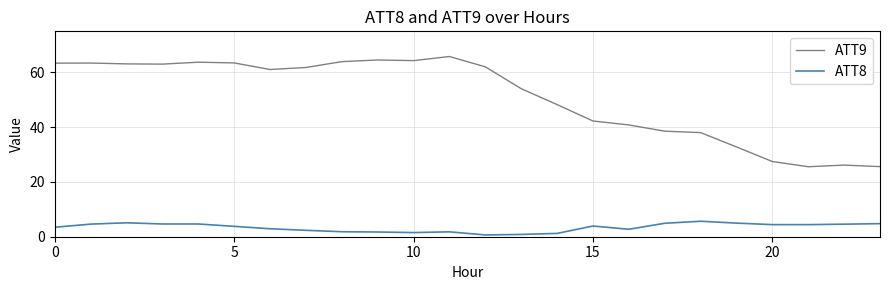

What is the maximum value shown in the chart?

65.8